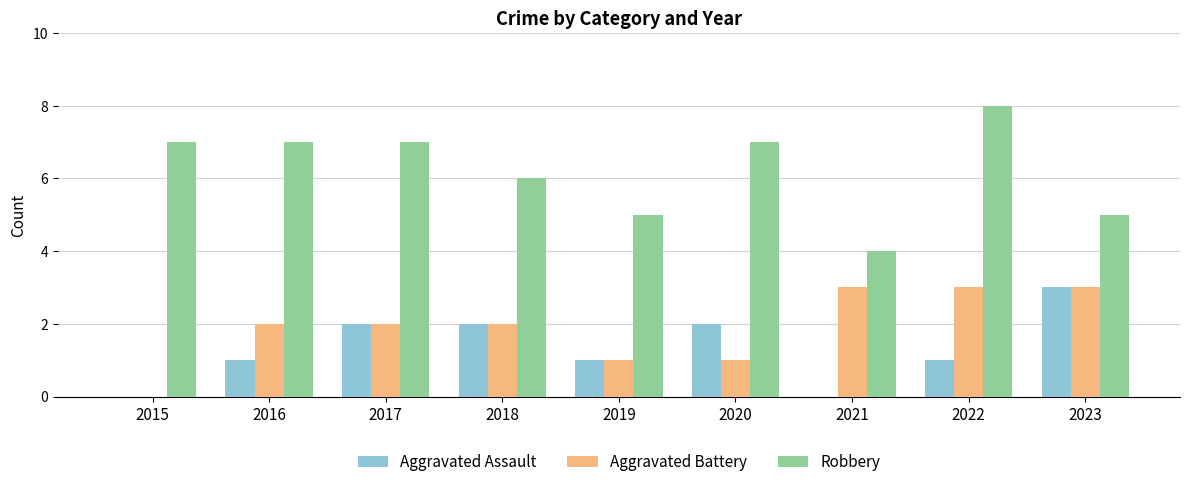

What is the approximate value of Aggravated Battery at 2023?

3